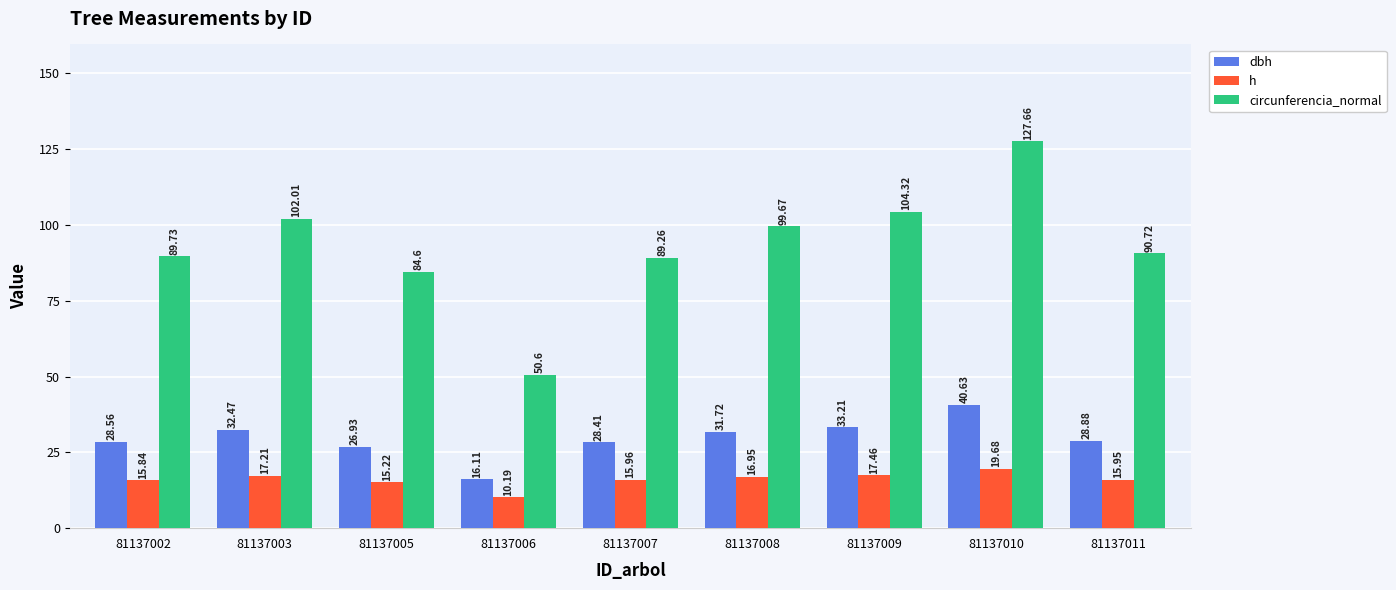

Where does the circunferencia_normal series first go above 90?

81137003